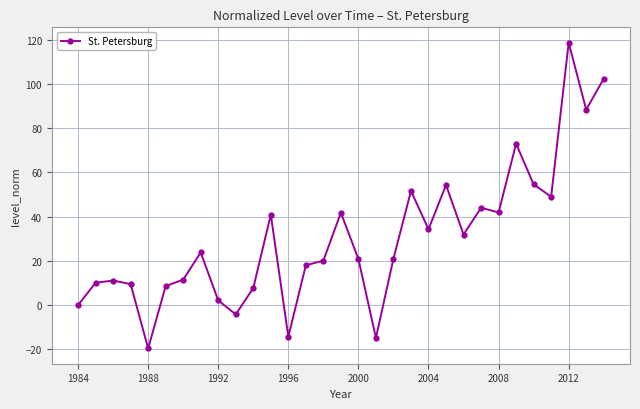

What is the value of the 28th point from the left?

49.0